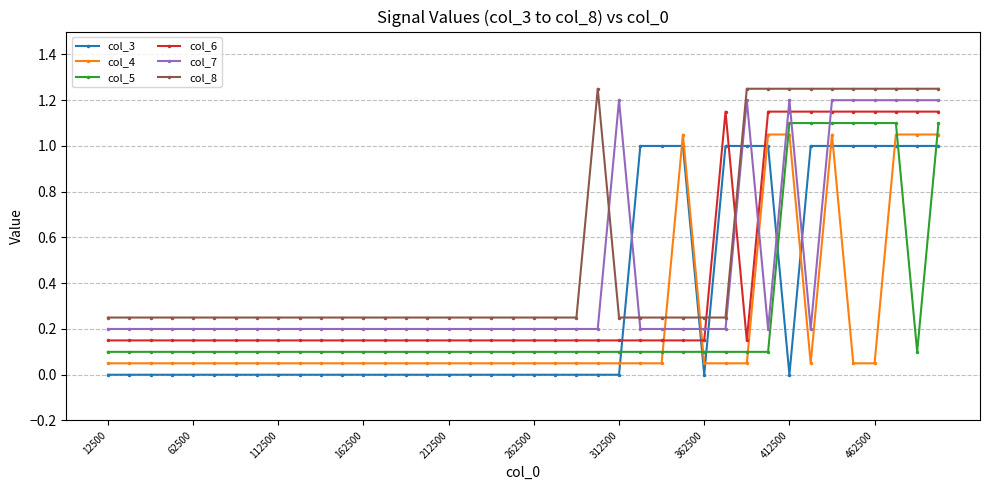

True or false: col_7 and col_5 intersect in this chart.

True